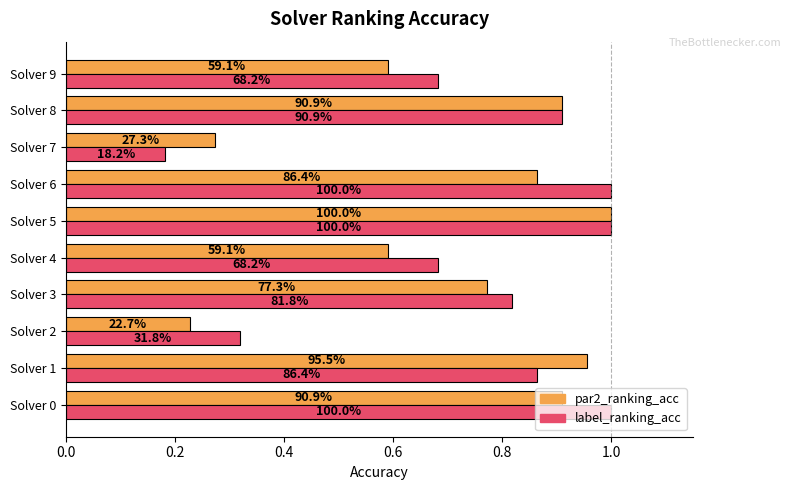

Which series has the largest total across all categories?

label_ranking_acc